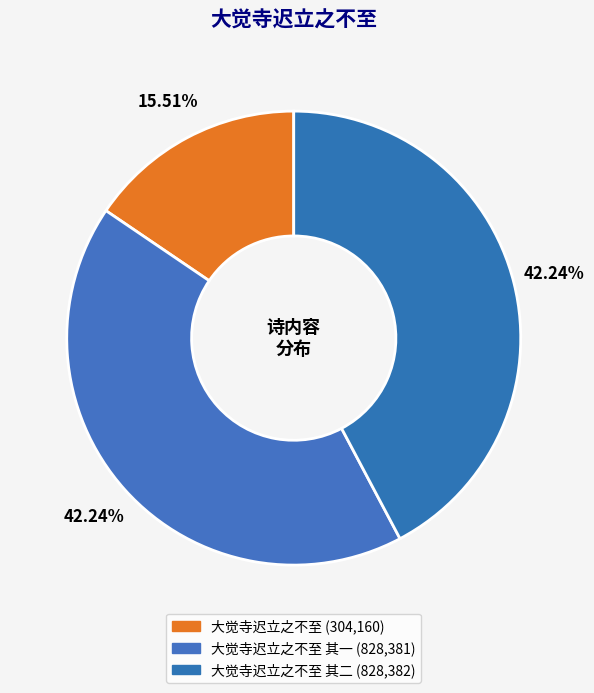

Rank the categories by value from highest to lowest.

大觉寺迟立之不至 其二, 大觉寺迟立之不至 其一, 大觉寺迟立之不至